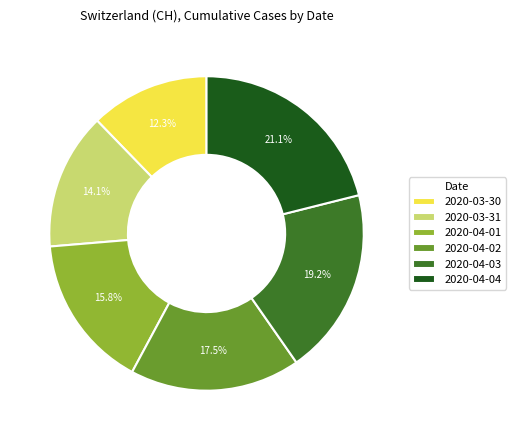

What is the total percentage of 2020-03-31 and 2020-04-01?

29.9%